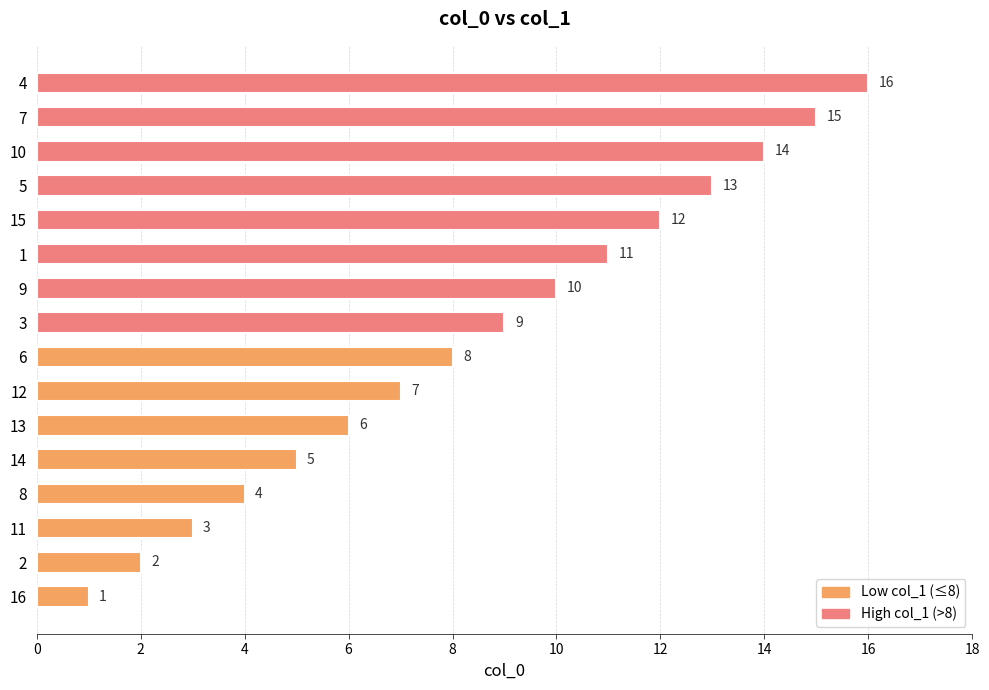

What is the difference between the maximum and minimum values?

15